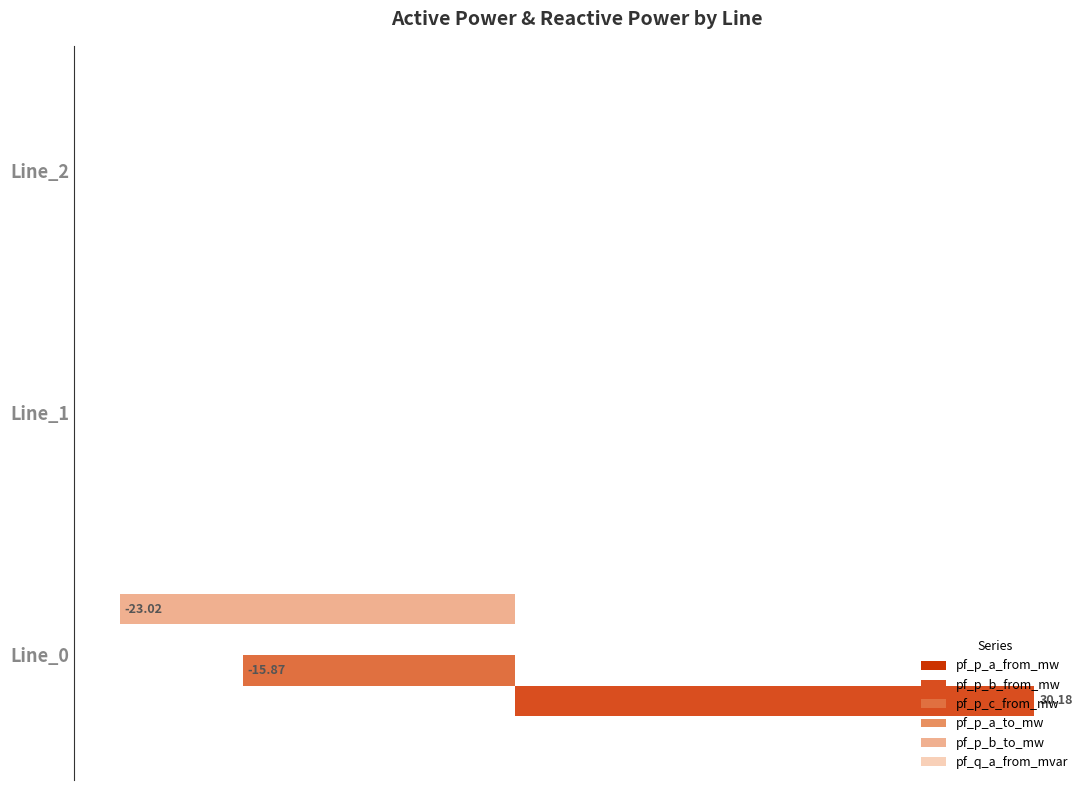

What is the sum of all pf_q_a_from_mvar values?

0.4